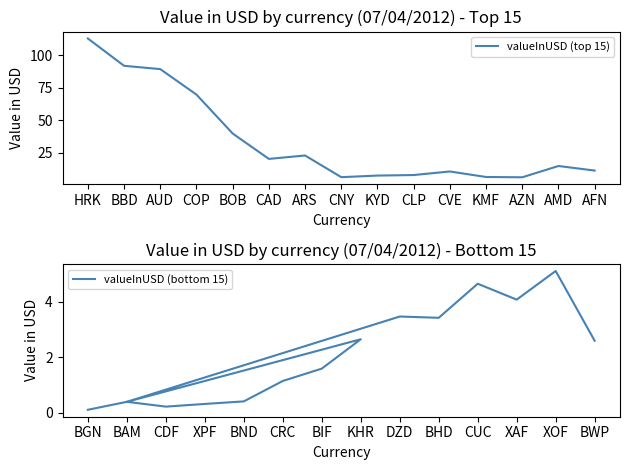

The valueInUSD (top 15) series shows 3.7 at KMF. True or false?

False